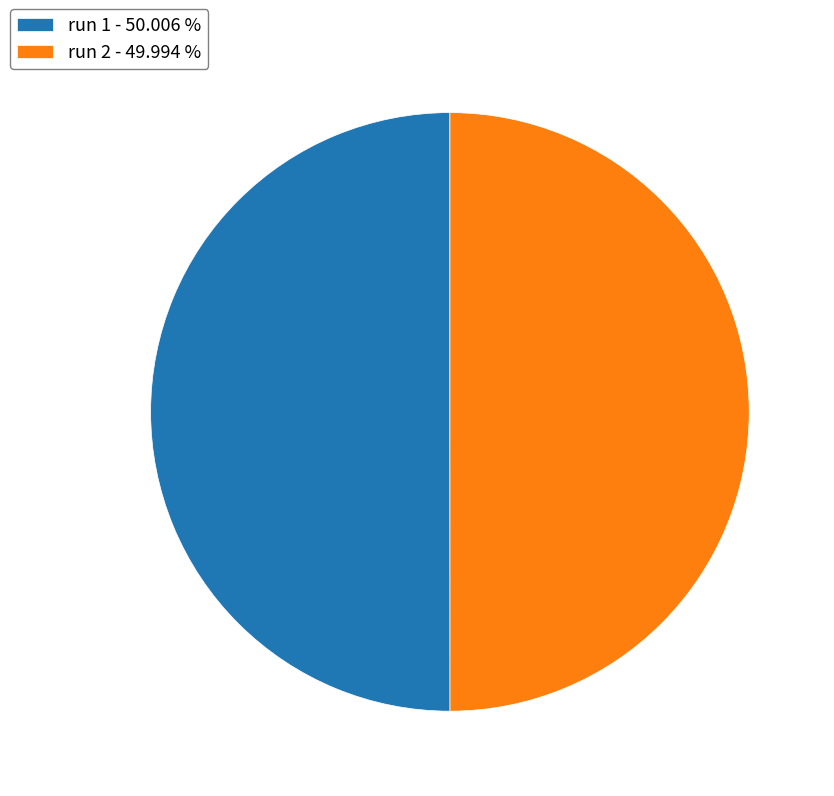

Combined, do run 2 - 49.994 % and run 1 - 50.006 % account for over 50%?

Yes